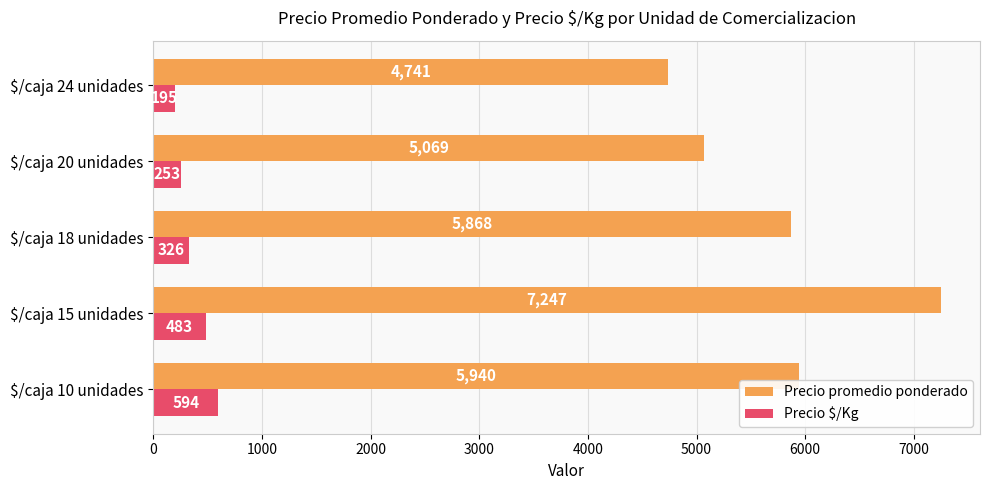

At how many categories does at least one series exceed 338?

5